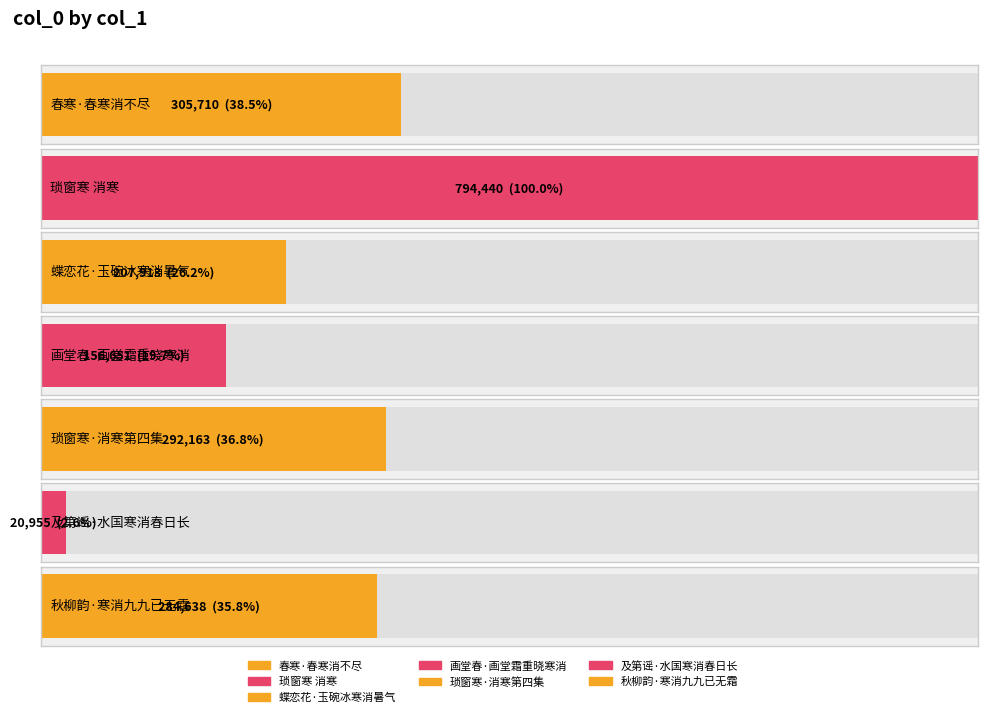

How many data points are less than 284638?

3